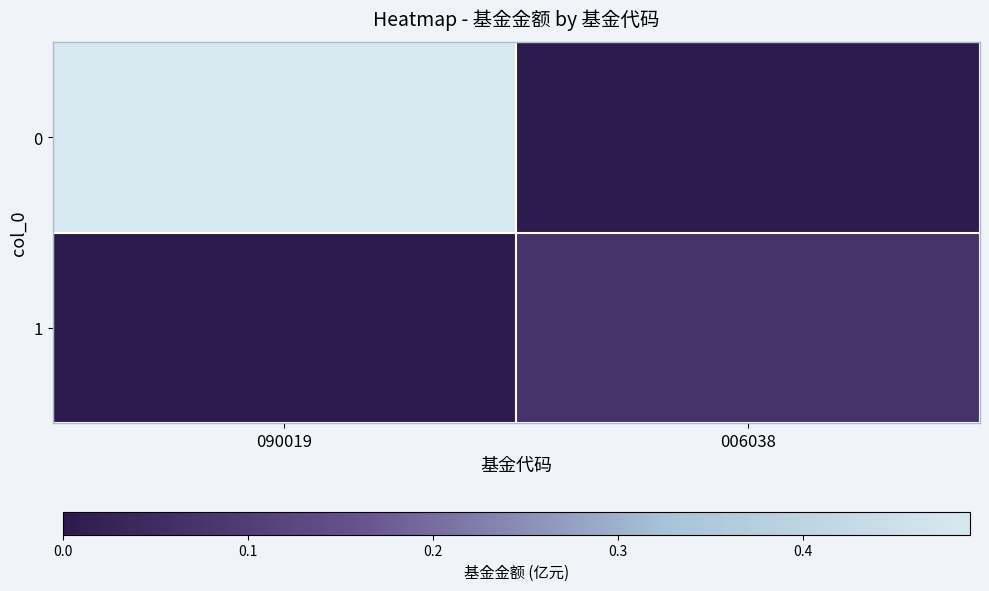

At 090019, list the series in order from largest to smallest.

0, 1